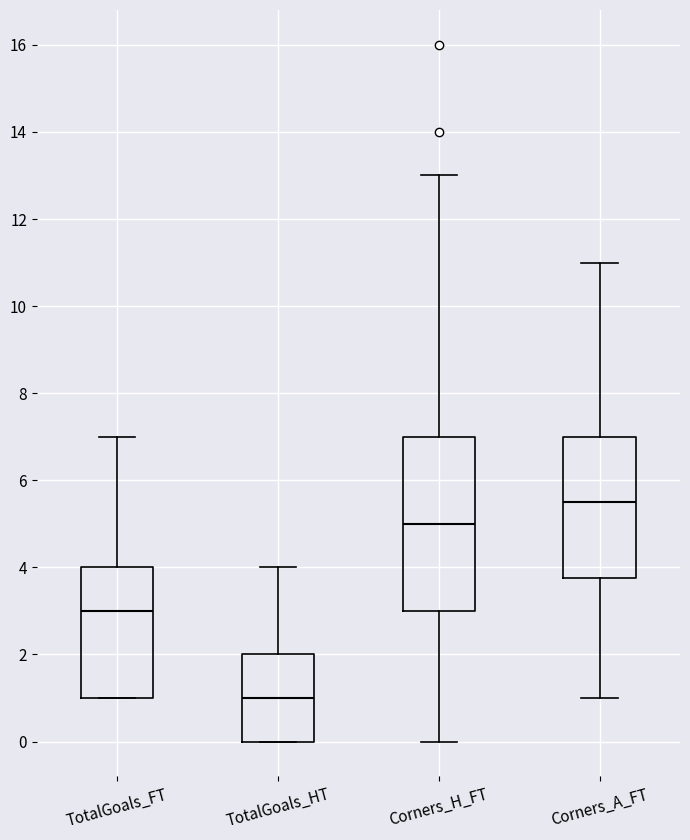

Reading left to right, read every box against the y-axis: the position of its median line, the range the box covers, and the ends of its whiskers. The values are not printed on the chart, so give them approximately, as read against the axis.

TotalGoals_FT: median 3.0, box 1.0 to 4.0, whiskers 1.0 to 7.0
TotalGoals_HT: median 1.0, box 0.0 to 2.0, whiskers 0.0 to 4.0
Corners_H_FT: median 5.0, box 3.0 to 7.0, whiskers 0.0 to 13.0
Corners_A_FT: median 5.6, box 3.8 to 7.0, whiskers 1.0 to 11.0